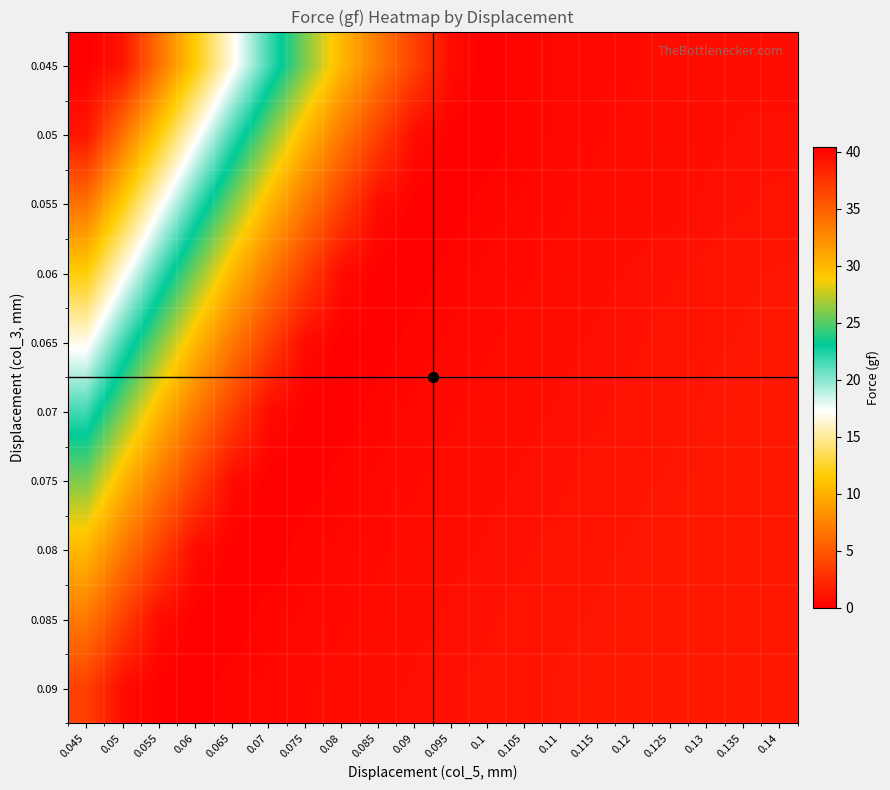

At how many categories does at least one series exceed 15?

20